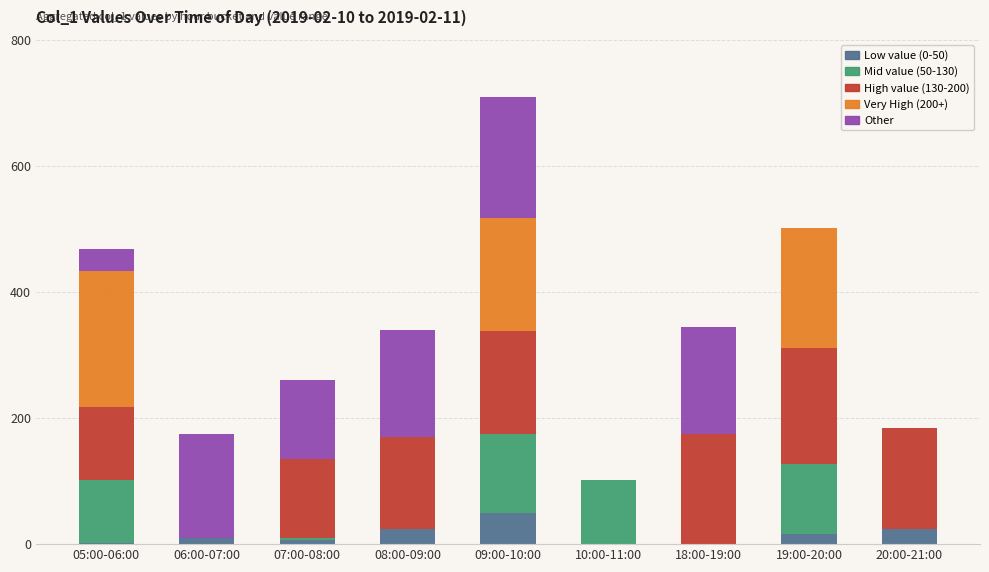

What is the maximum value for Low value (0-50)?

49.9